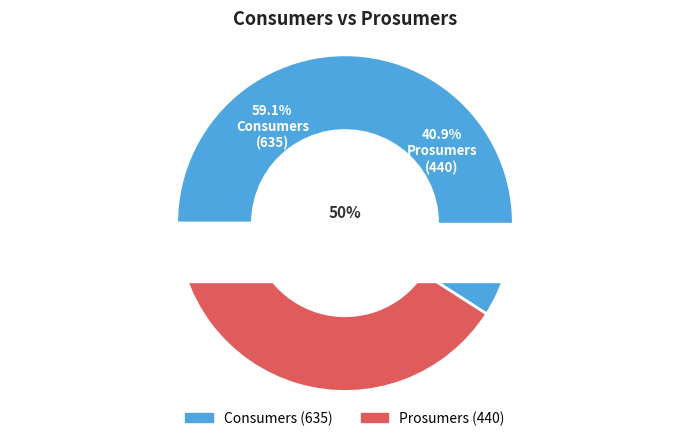

Combined, do Prosumers and Consumers account for over 50%?

Yes